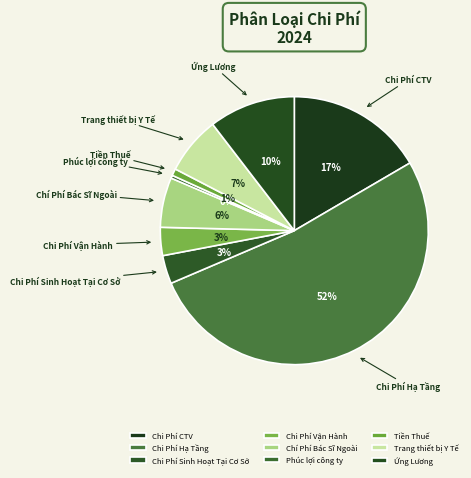

To the nearest percent, what is the combined percentage of Chi Phí CTV and Ứng Lương?

27%